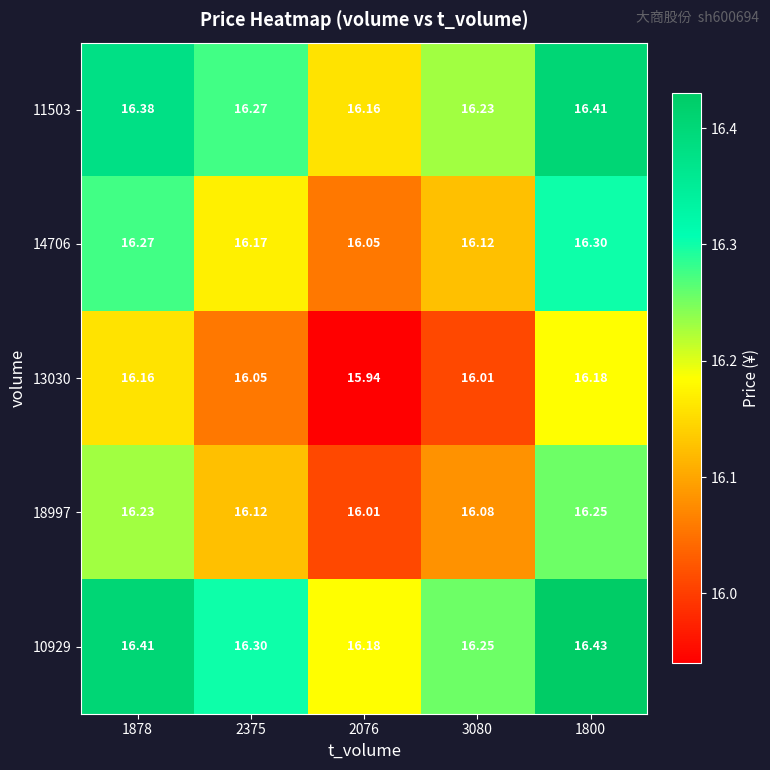

Is the value of 11503 at 3080 greater than the value of 14706 at 1800?

No